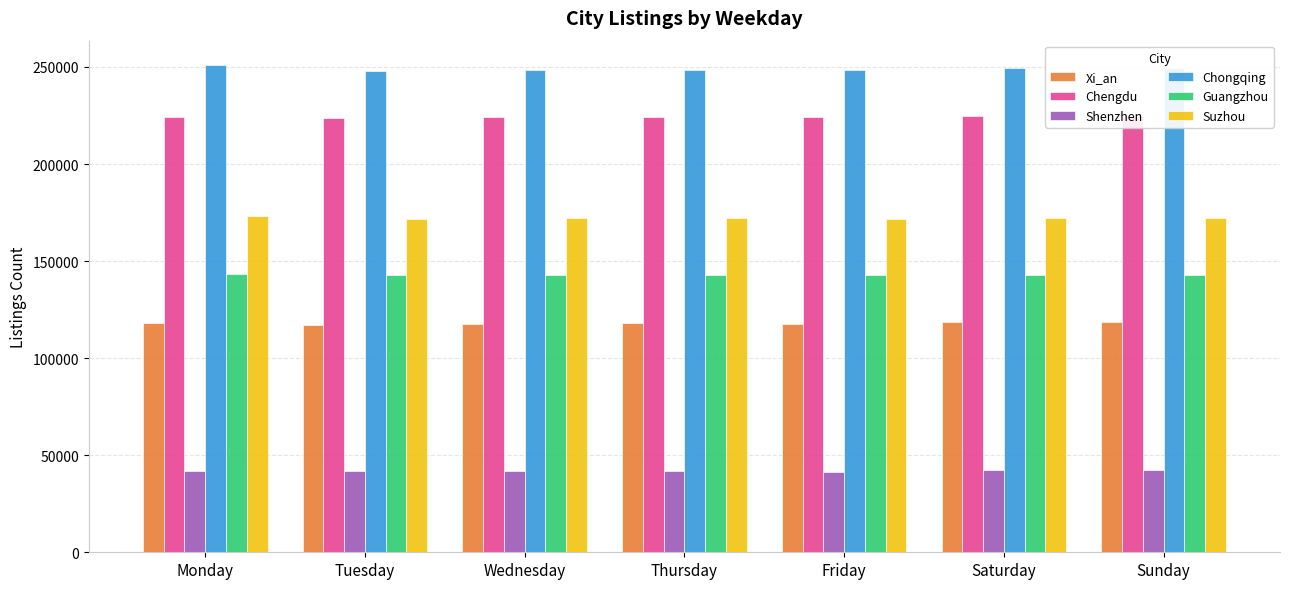

Which series has the widest spread of values?

Chongqing